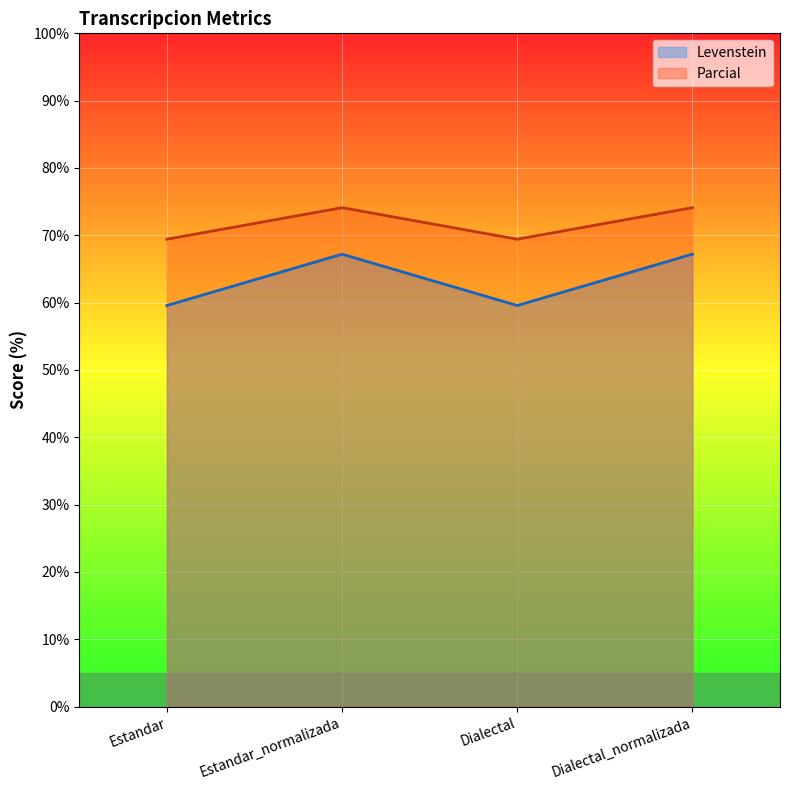

What are all the series names shown in the legend?

Levenstein, Parcial